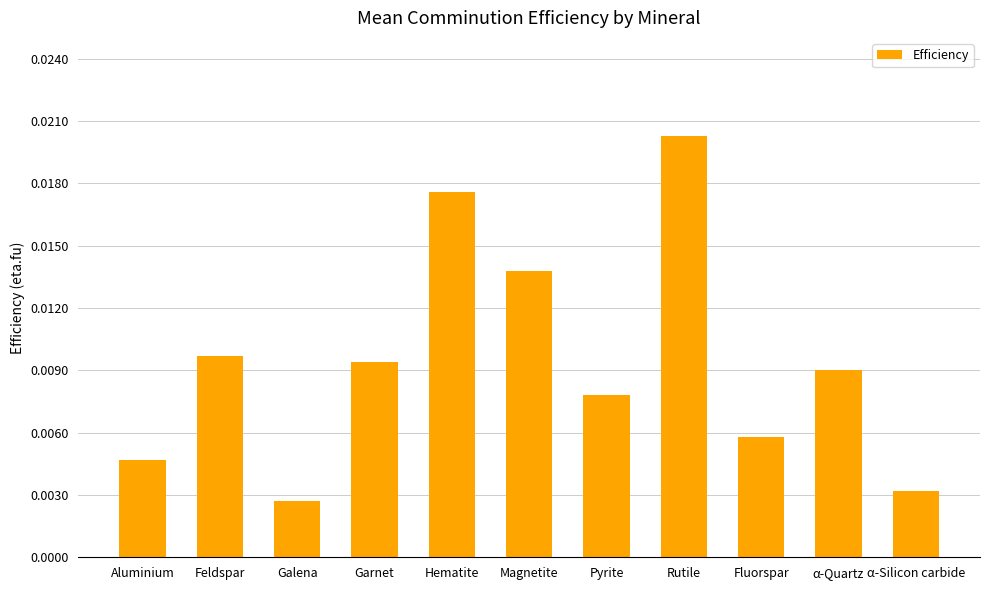

Does the chart contain any negative values?

No